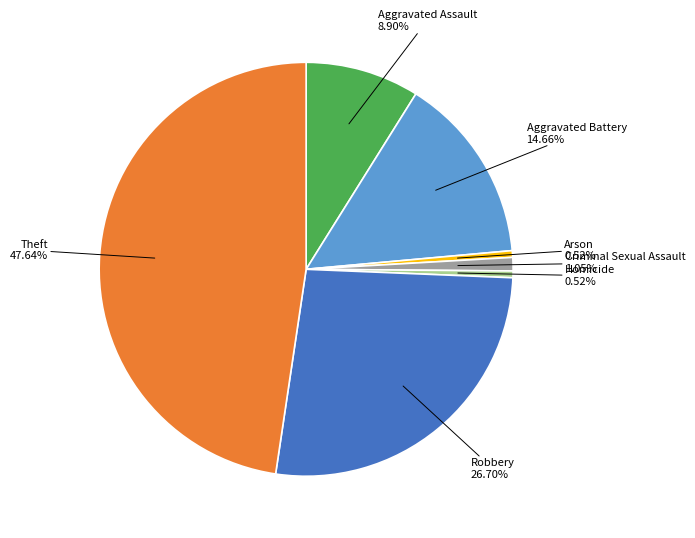

Is there any slice that represents more than half of the pie?

No